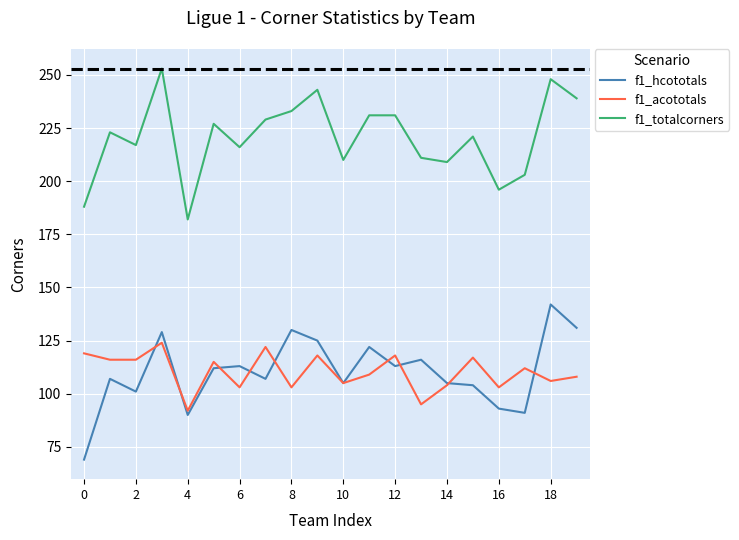

List the series in order of their peak value, lowest first.

f1_acototals, f1_hcototals, f1_totalcorners